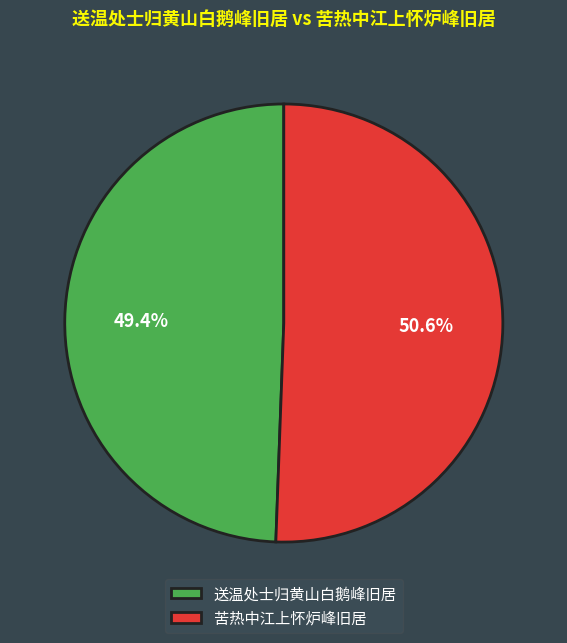

What percentage is the 送温处士归黄山白鹅峰旧居 slice, to the nearest percent?

49%